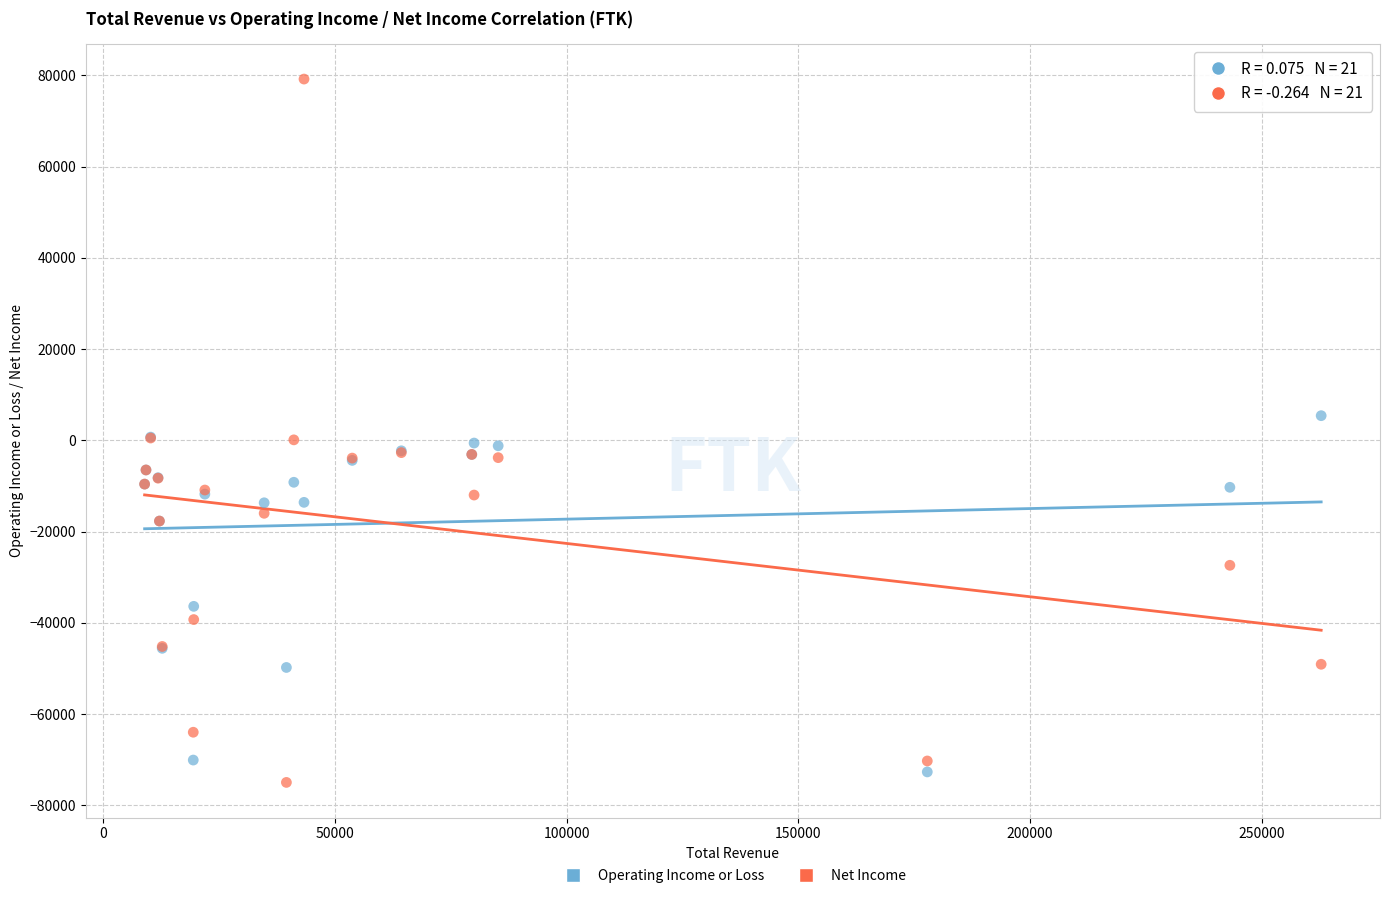

What is the X range (max minus min) for the scatter plot?

253900